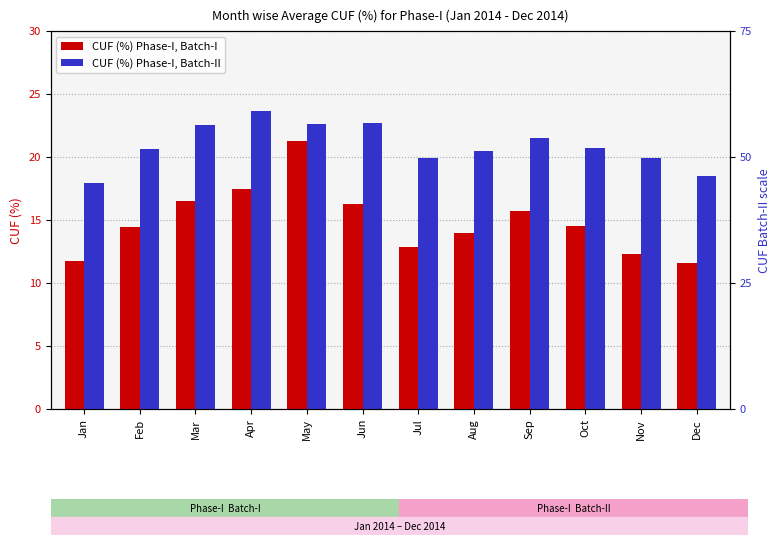

How many bars are there in each group?

2